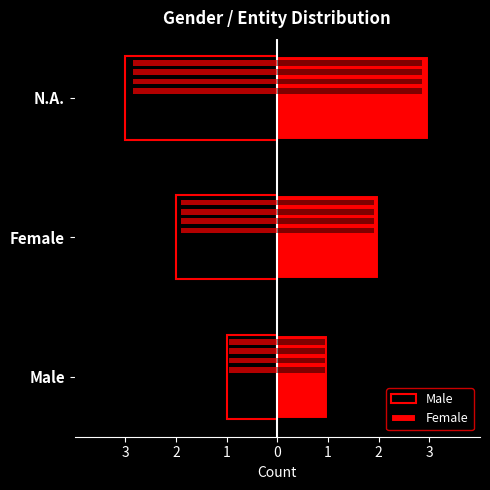

What is the approximate value of Female at N.A.?

3